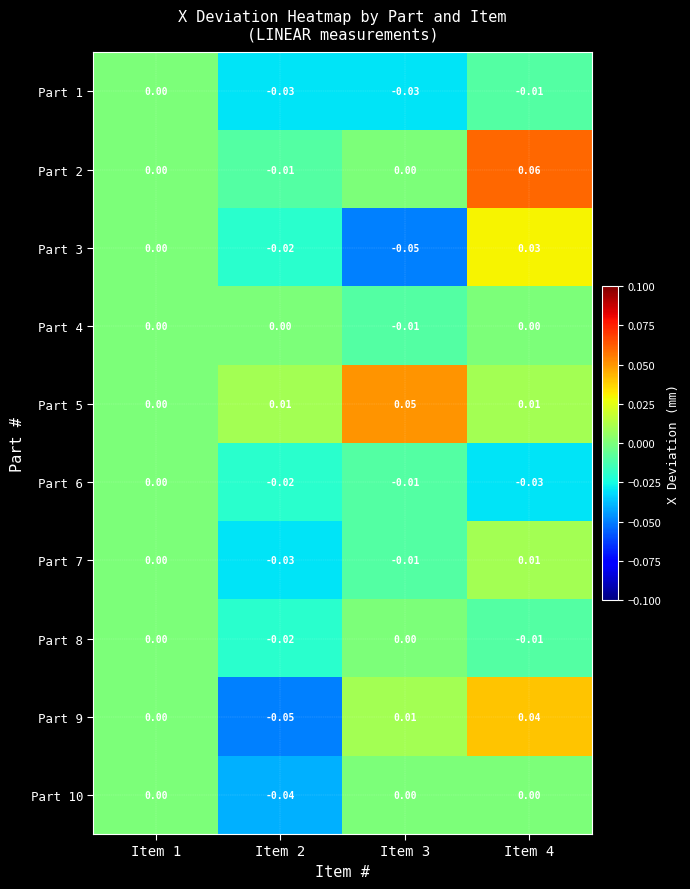

How many data points in Part 10 are less than 0?

1